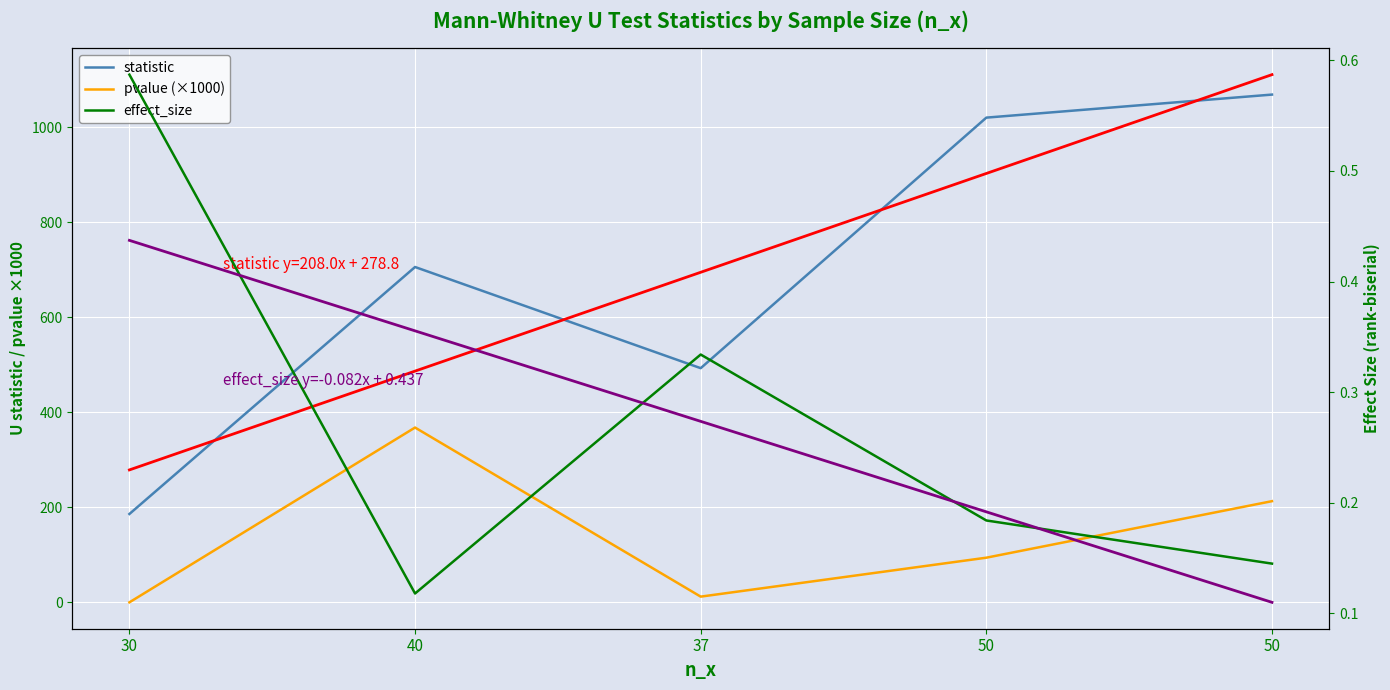

At which category does the chart reach its peak across all series?

50